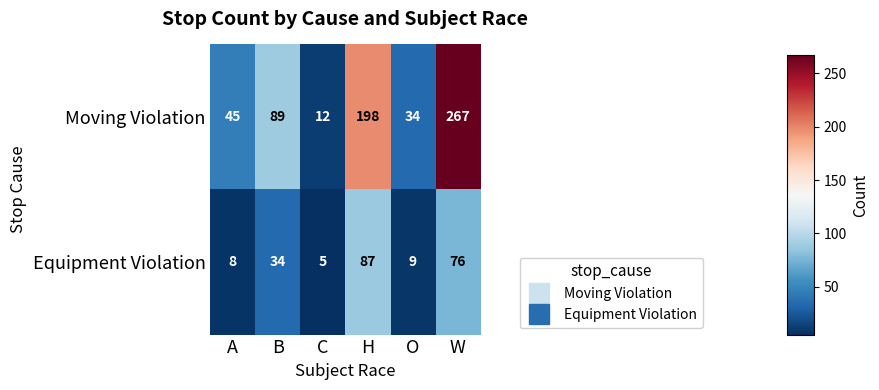

Read the Moving Violation value at B.

89